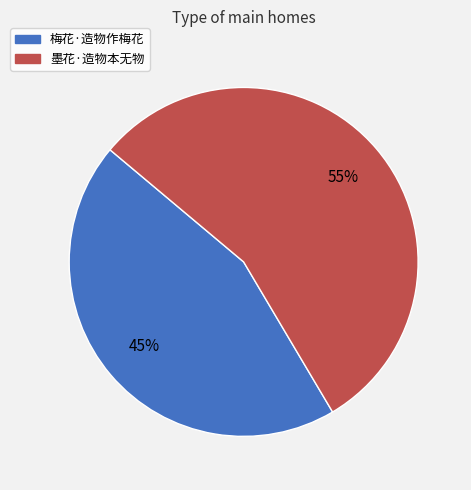

Which slice is the smallest?

梅花·造物作梅花